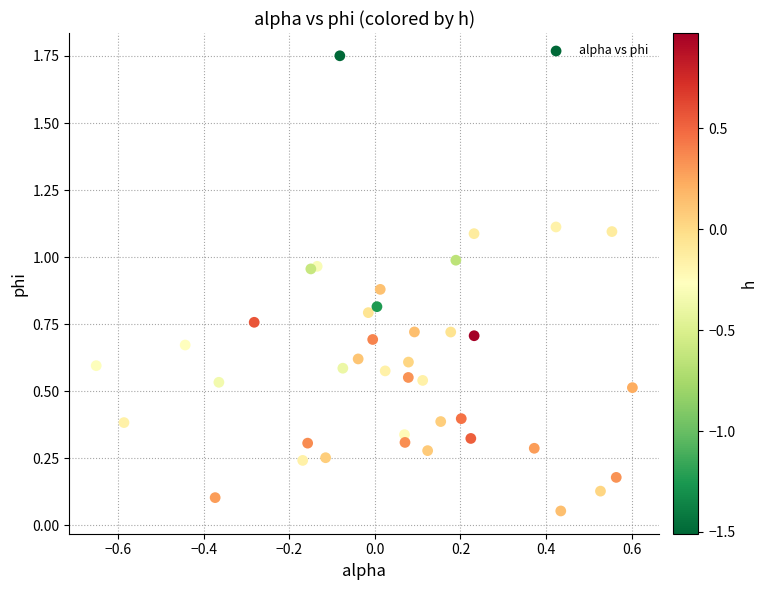

What is the range of Y values (max minus min)?

1.7